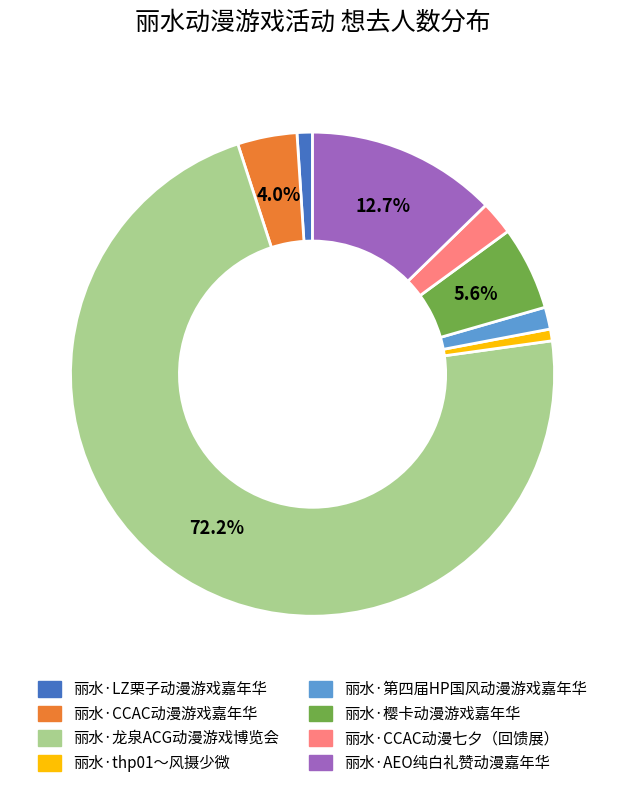

How many segments does this pie chart have?

8